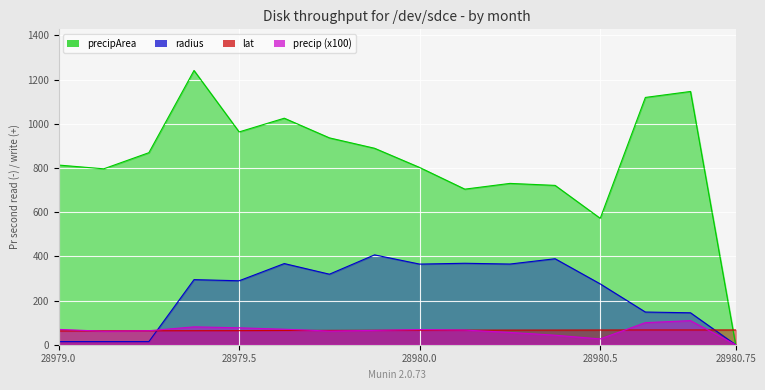

Is it true that lat equals 63.7 at 28979.5?

True